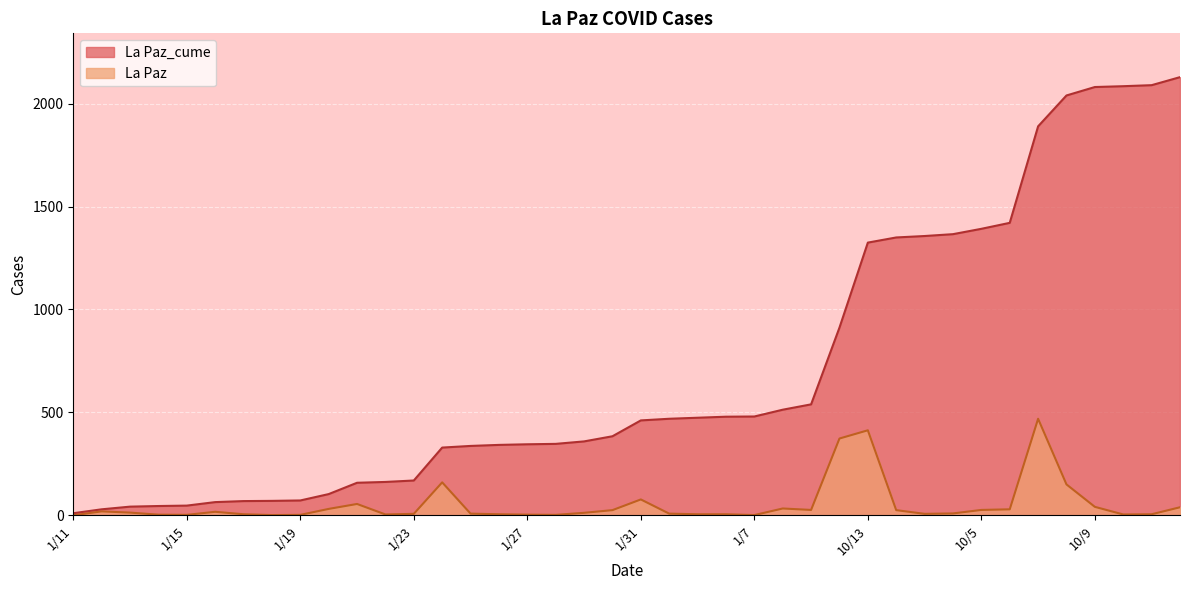

At which label does La Paz_cume reach its minimum?

1/11